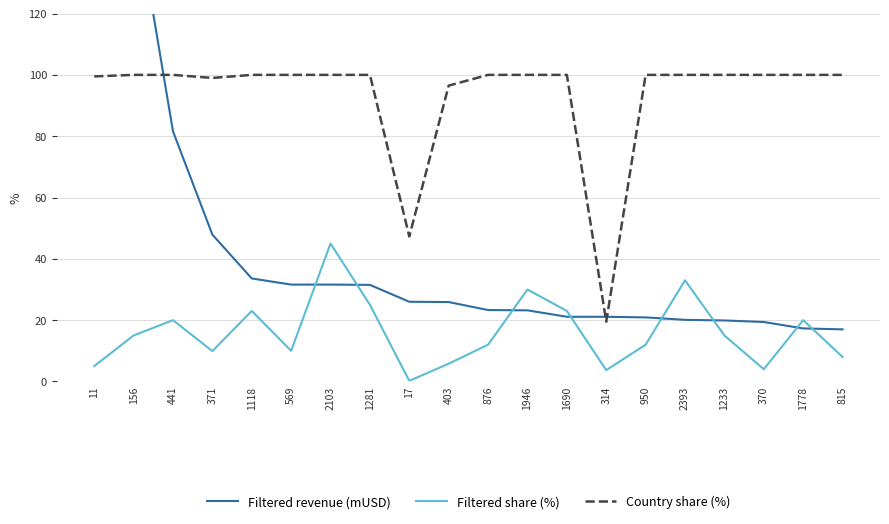

At which label does Filtered share (%) reach its peak?

2103